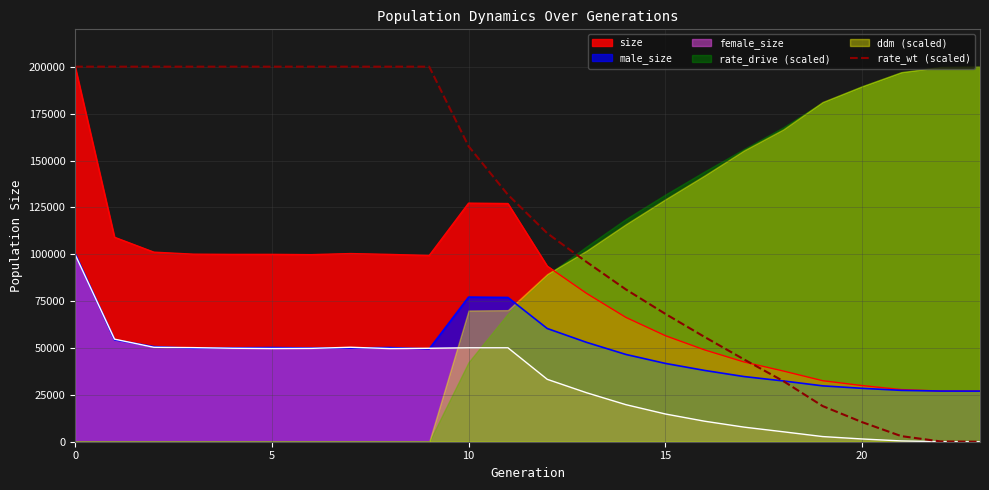

What is the lowest value of the size series?

27000.0